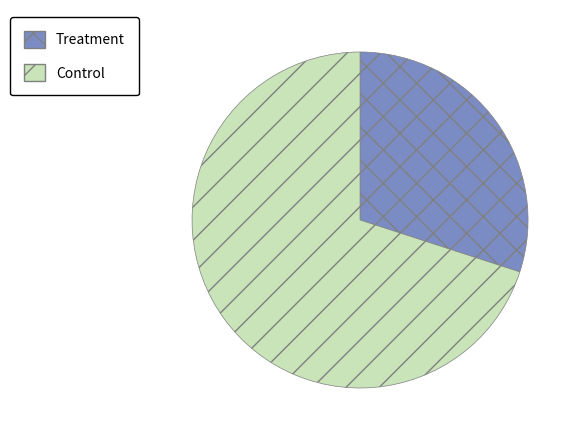

What is the smallest slice in the pie chart?

Treatment